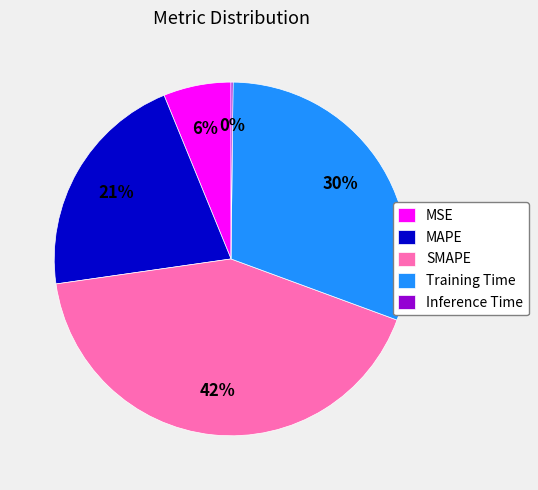

Approximately how many times larger is the value at MSE compared to Training Time?

0.2